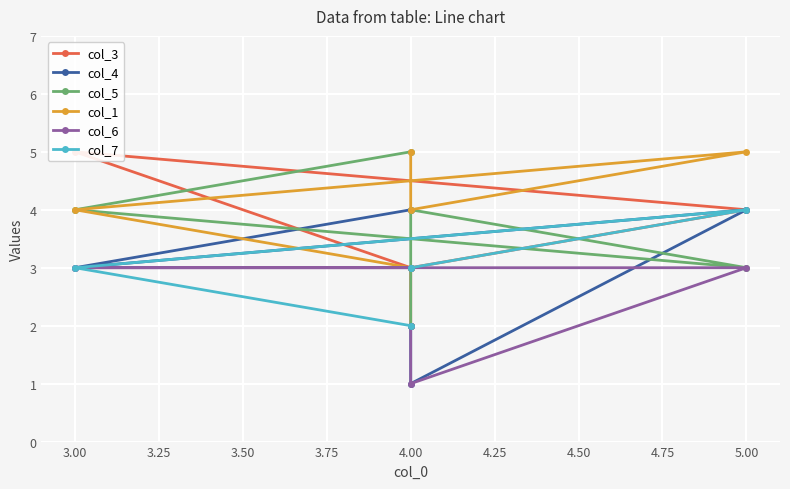

Count the number of categories in the chart.

5